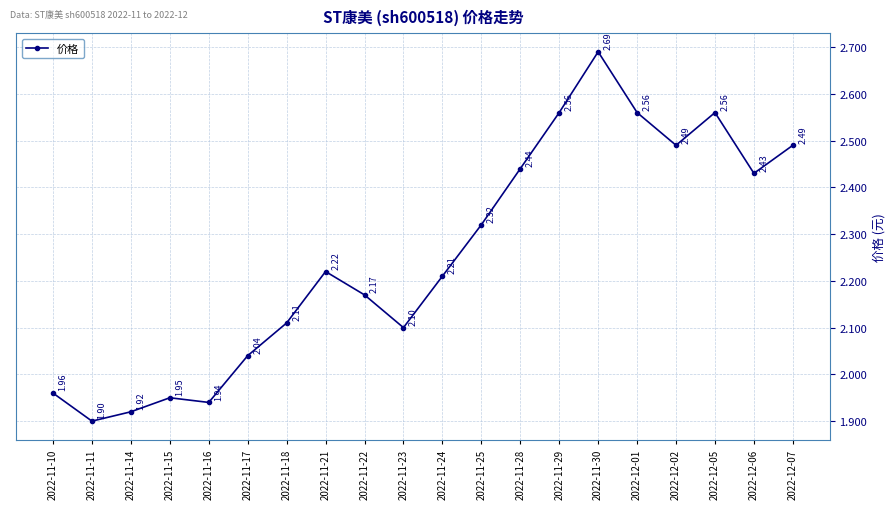

At which category does the data reach its first local peak?

2022-11-15